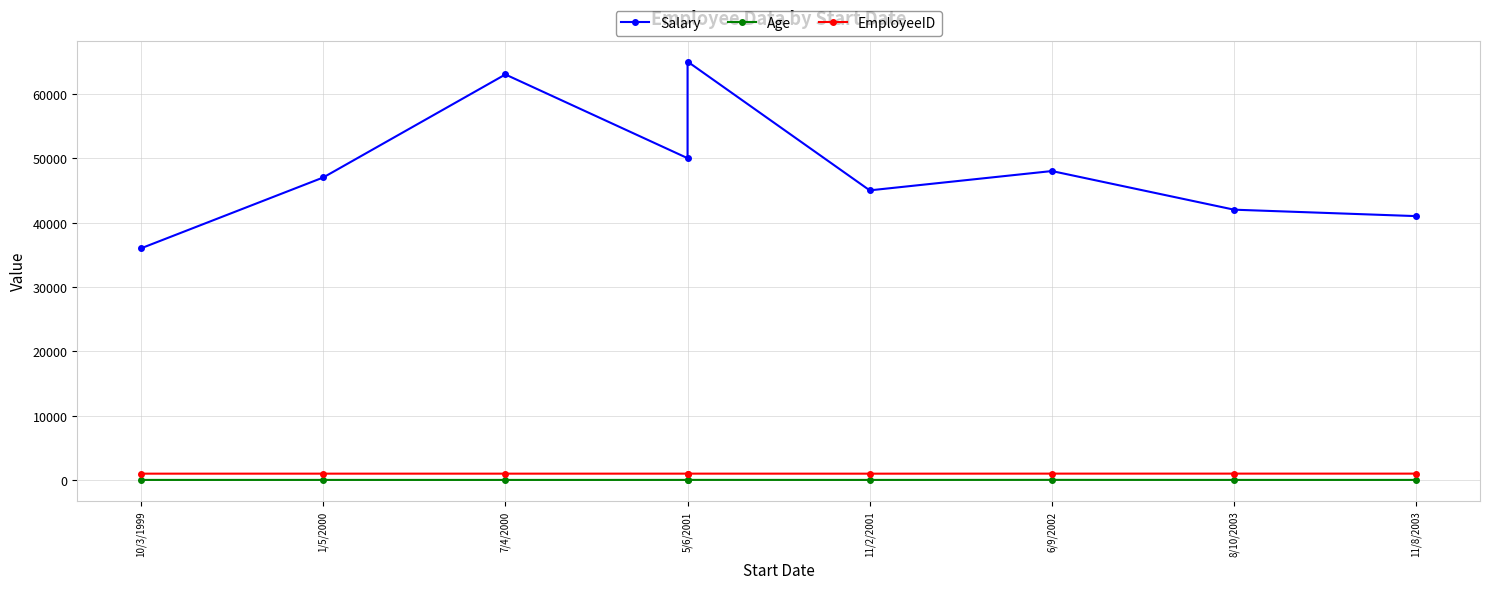

What are all the series names shown in the legend?

Salary, Age, EmployeeID